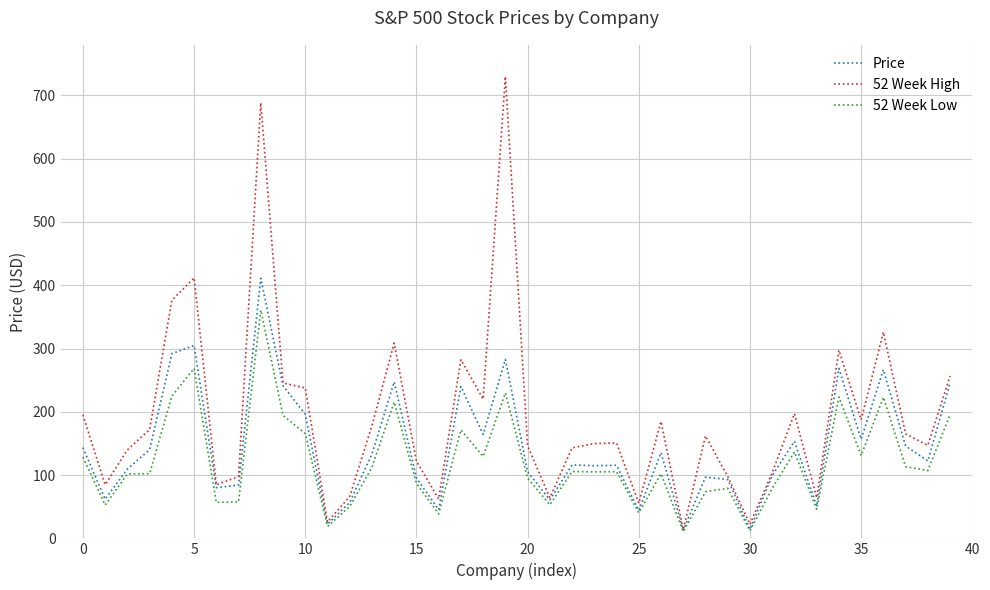

How many lines are shown in the chart?

3